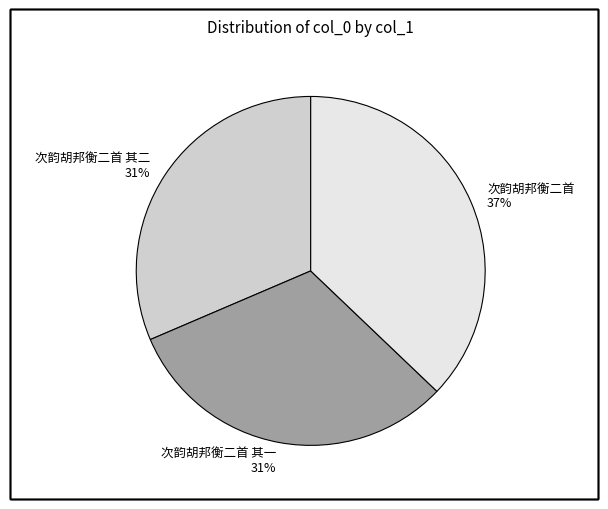

Which slice is the largest?

次韵胡邦衡二首